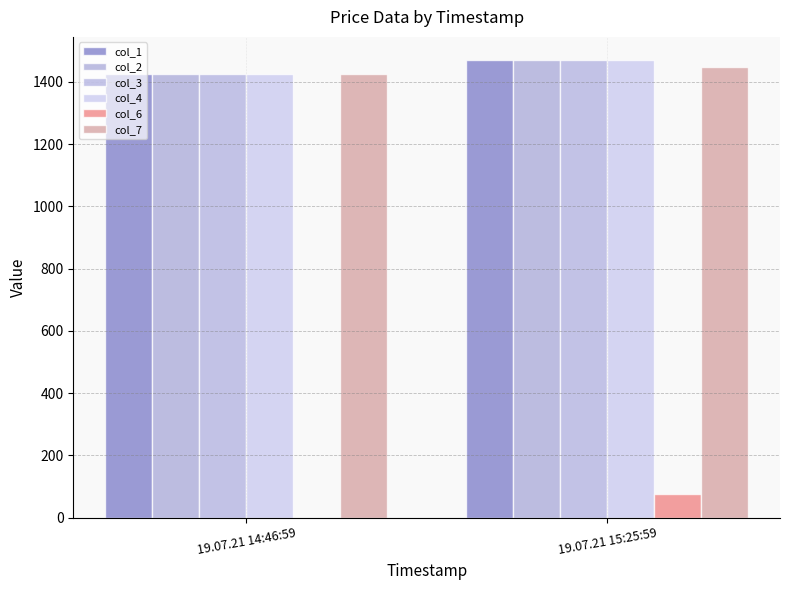

What is the sum of all col_4 values?

2895.3